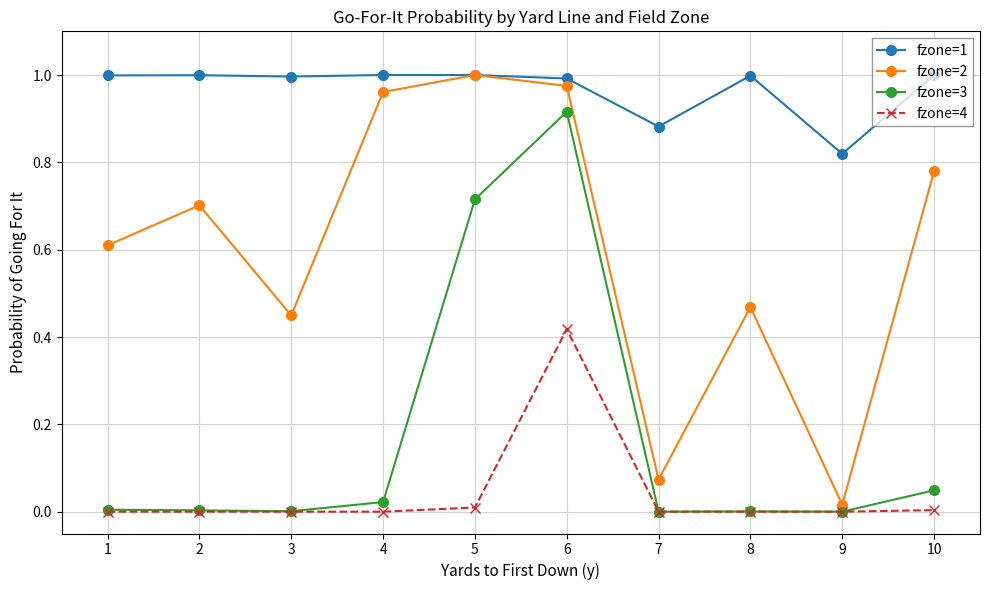

True or false: fzone=2 has more than 0 interior local peaks.

True